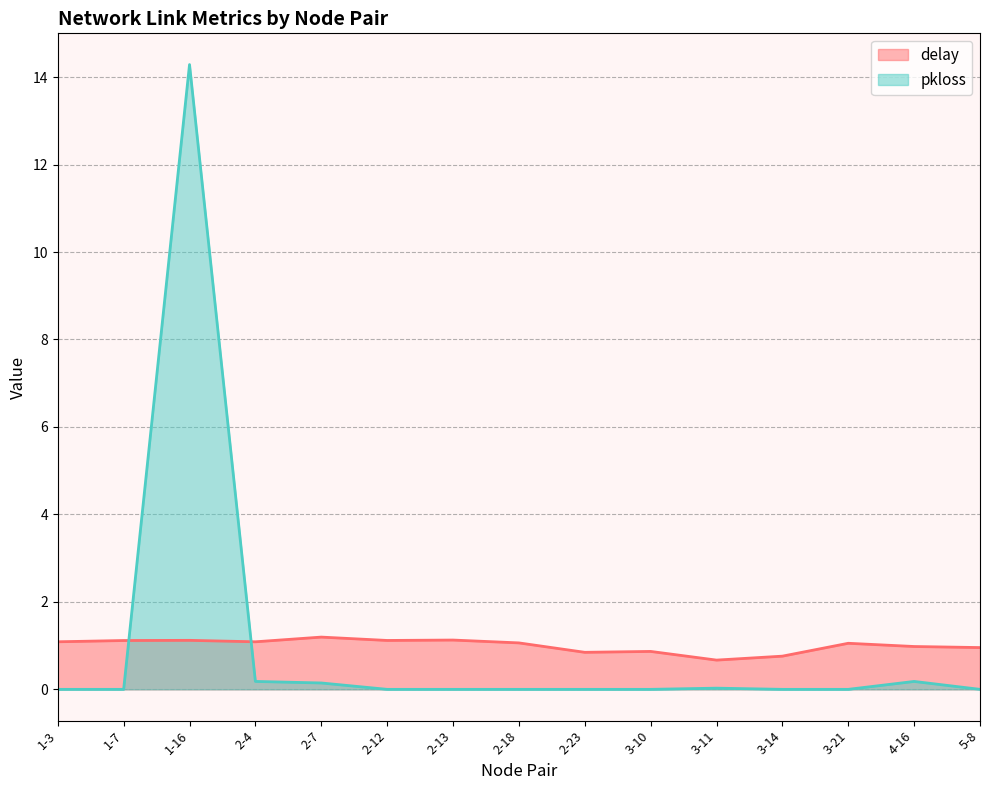

Between 3-11 and 5-8, which series saw the biggest shift?

delay